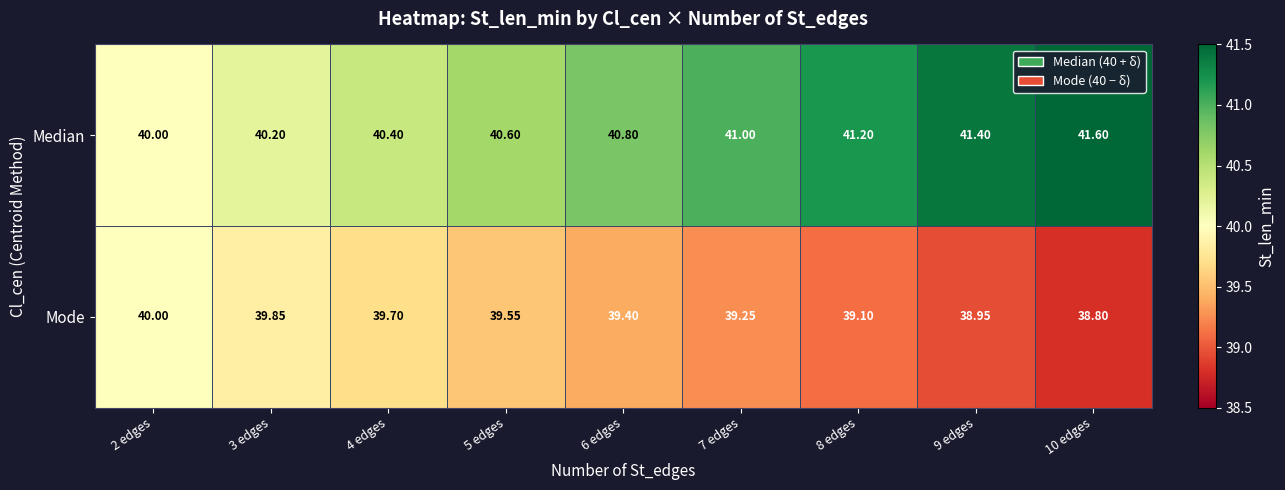

Which category has the highest value across all series?

10 edges